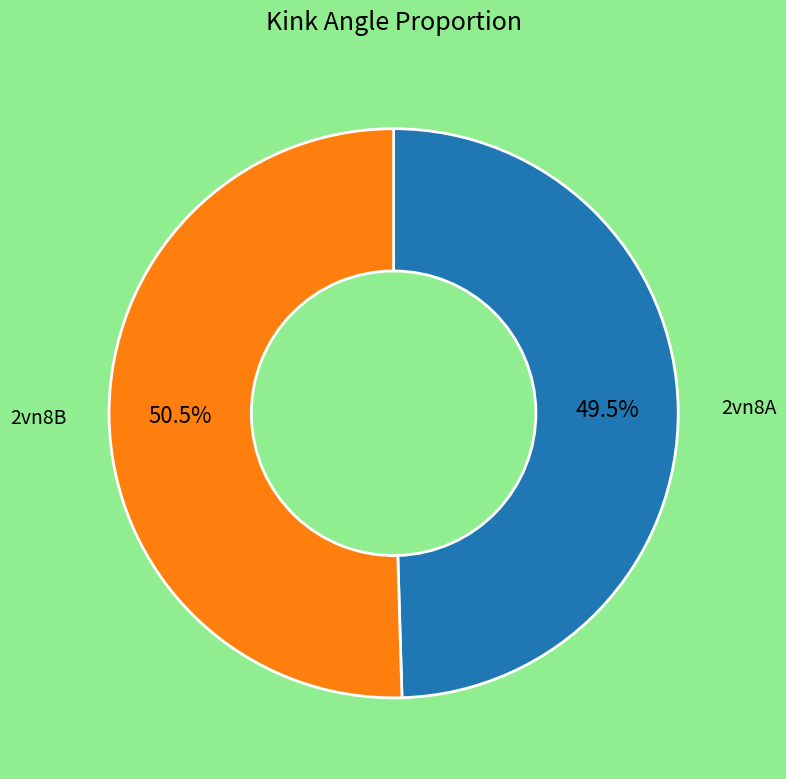

Count the number of slices in the pie.

2